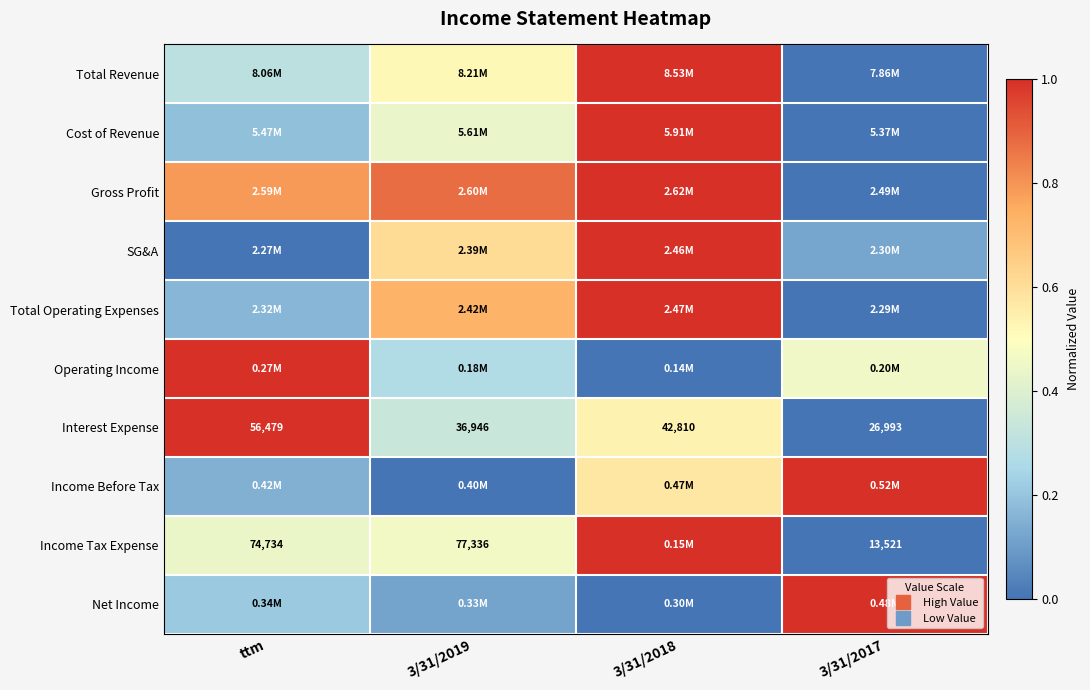

How many distinct data groups are displayed?

10